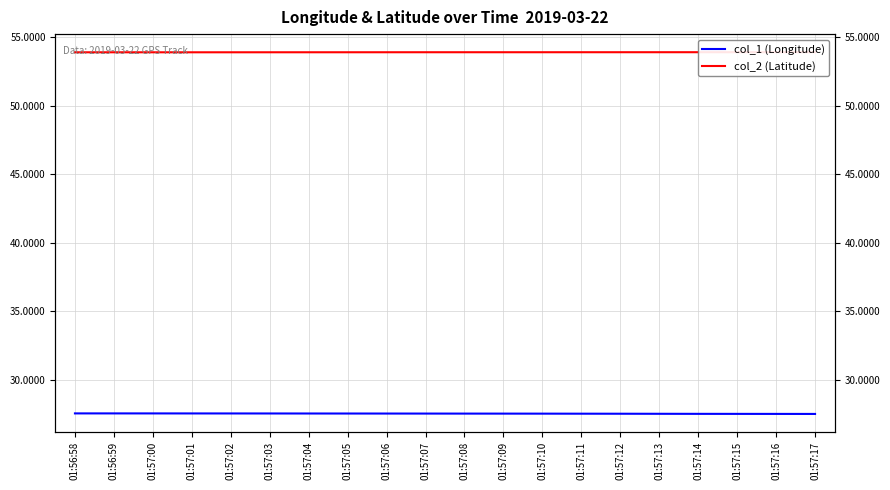

What is the label of the 8th point from the left?

01:57:05